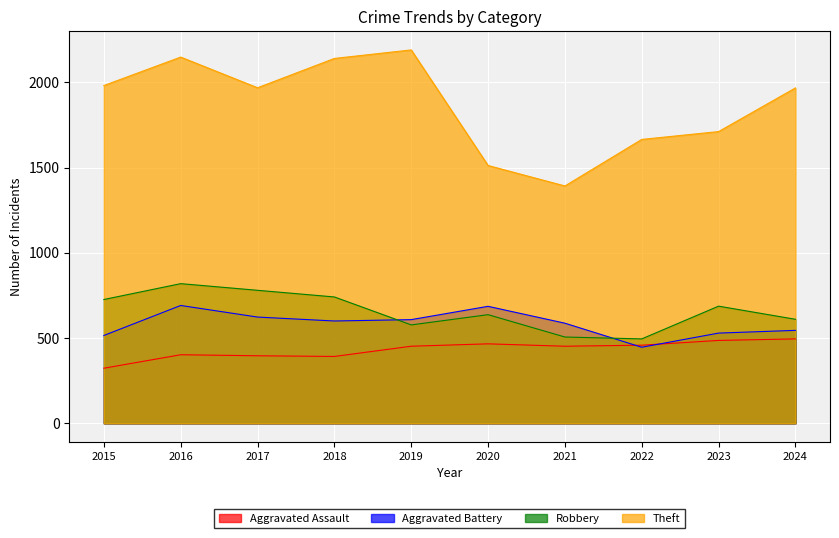

Reading right to left, extract all data points from this chart.

Aggravated Assault: 495	486	458	452	466	452	392	396	402	323
Aggravated Battery: 545	529	446	587	686	608	600	623	691	515
Robbery: 610	687	495	506	637	577	741	780	819	726
Theft: 1967	1711	1665	1392	1512	2190	2140	1968	2148	1981